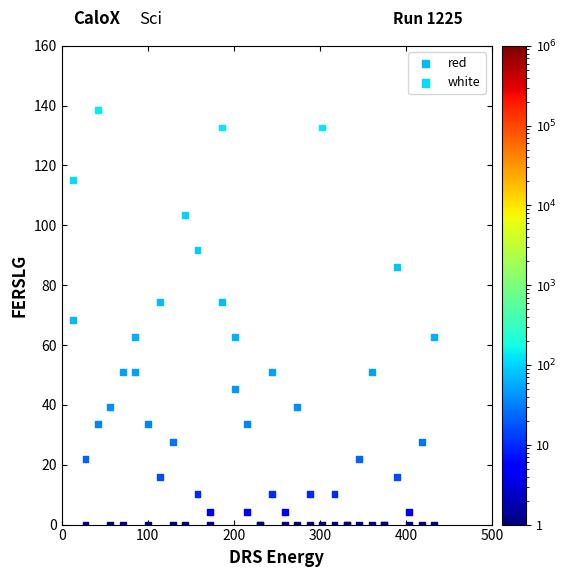

Which series has the largest Y range (max minus min)?

white